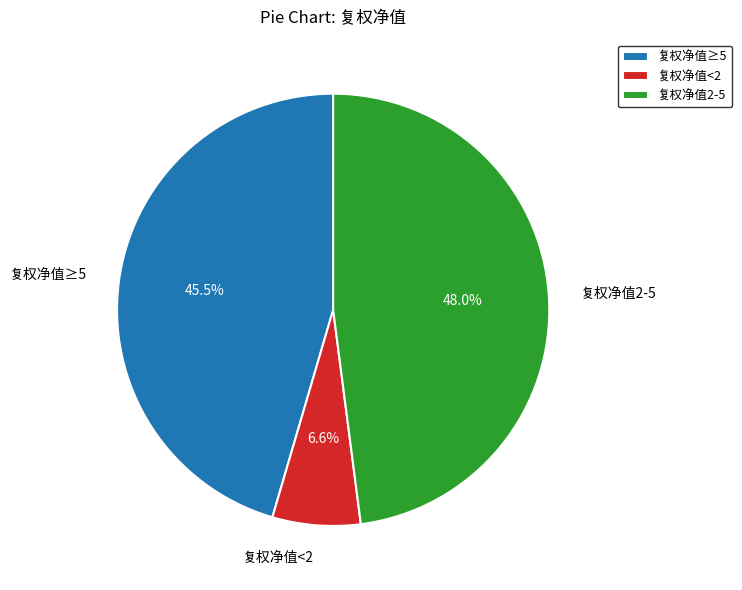

What is the ratio of the value at 复权净值≥5 to the value at 复权净值<2?

6.9